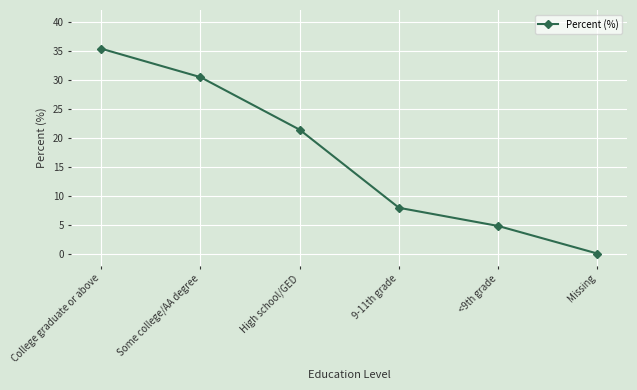

What is the change in value from 9-11th grade to Missing?

-7.9